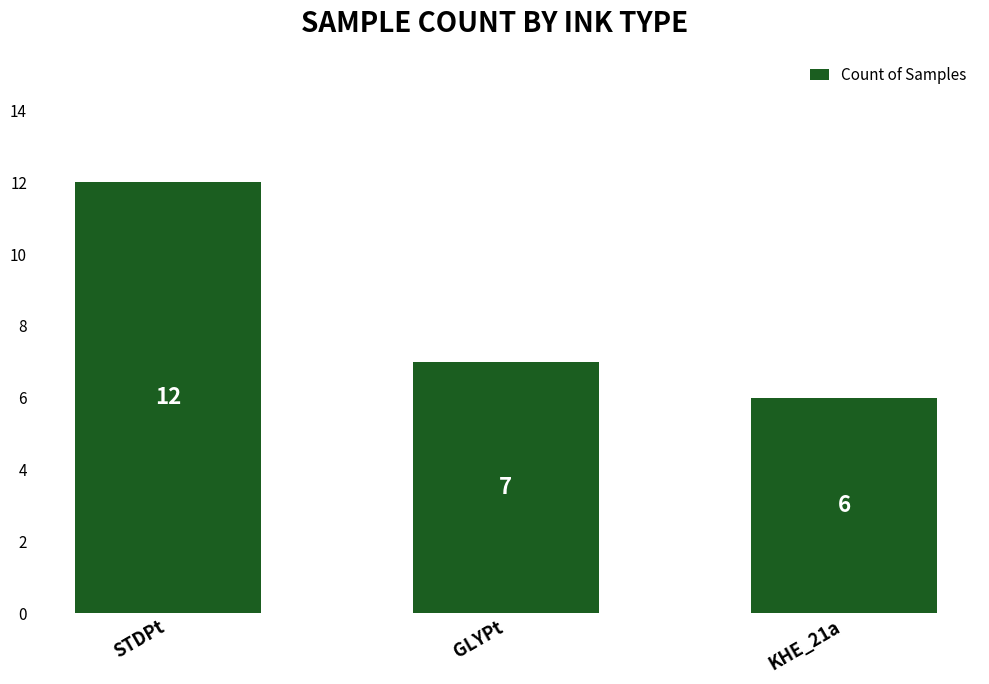

What is the sum of all values?

25